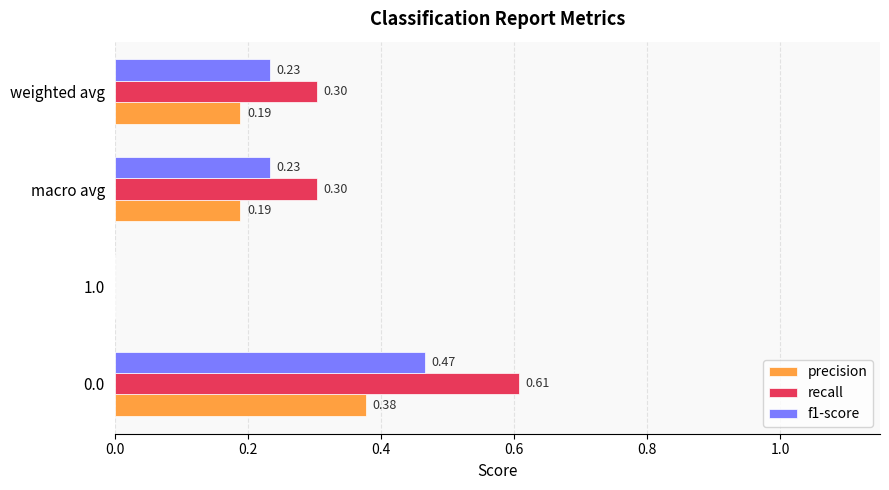

What are all the series names shown in the legend?

precision, recall, f1-score